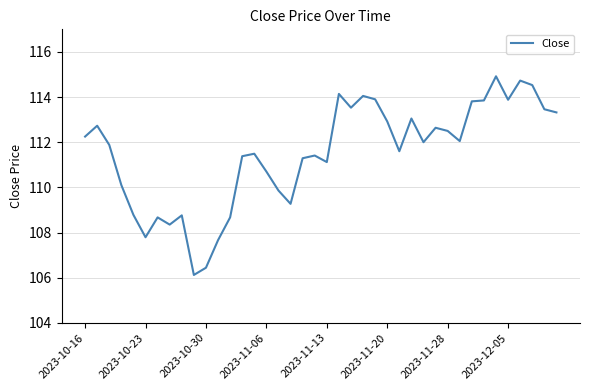

What is the difference between the maximum and minimum values?

8.8